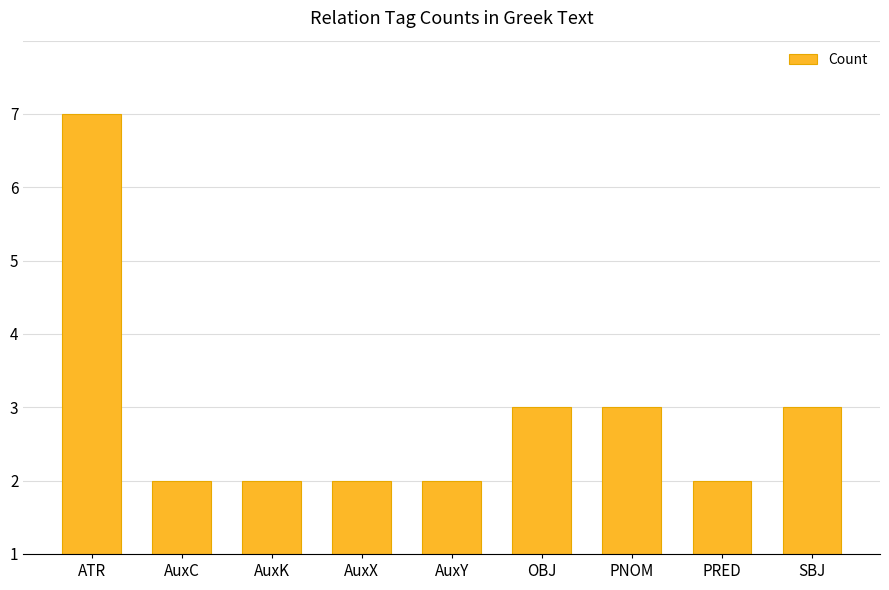

Which has a higher value, ATR or OBJ?

ATR